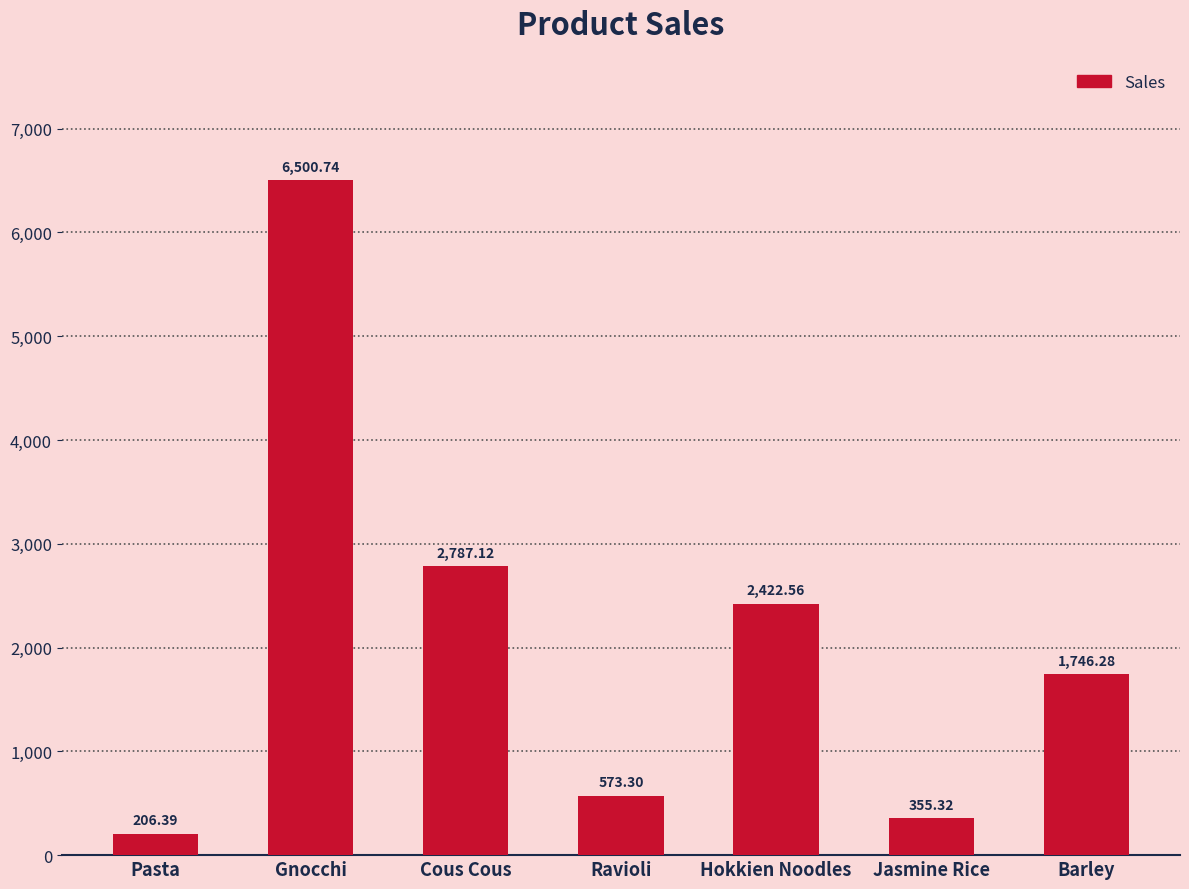

Read the value at Ravioli.

573.3